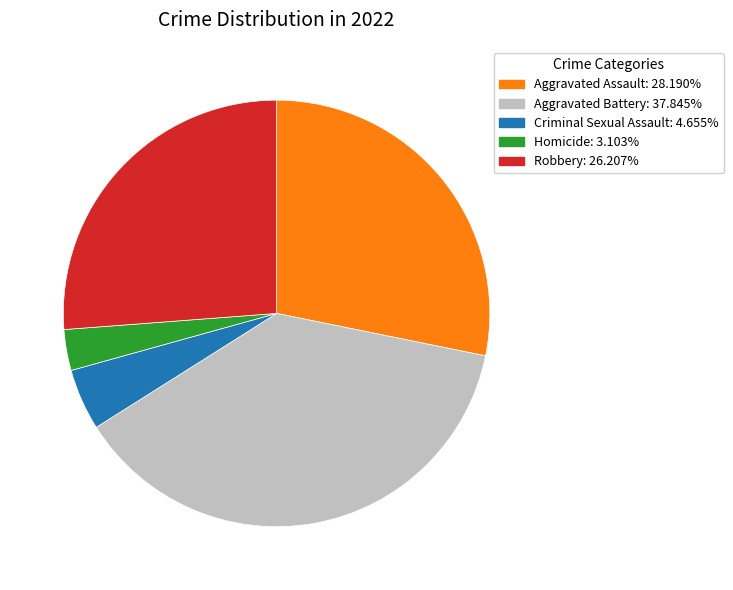

Which category has the biggest portion of the pie?

Aggravated Battery